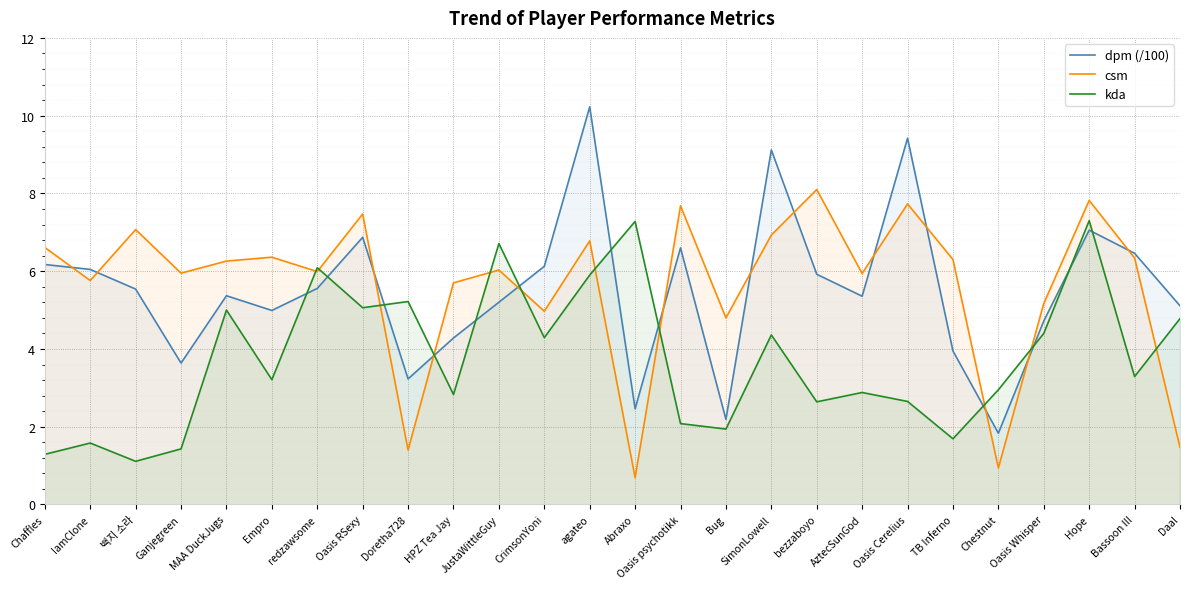

What are all the series names shown in the legend?

dpm (/100), csm, kda